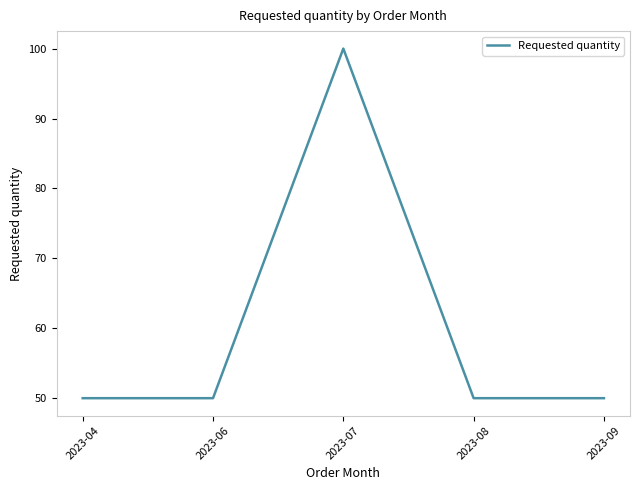

Is this an area chart (filled region under the line)?

No